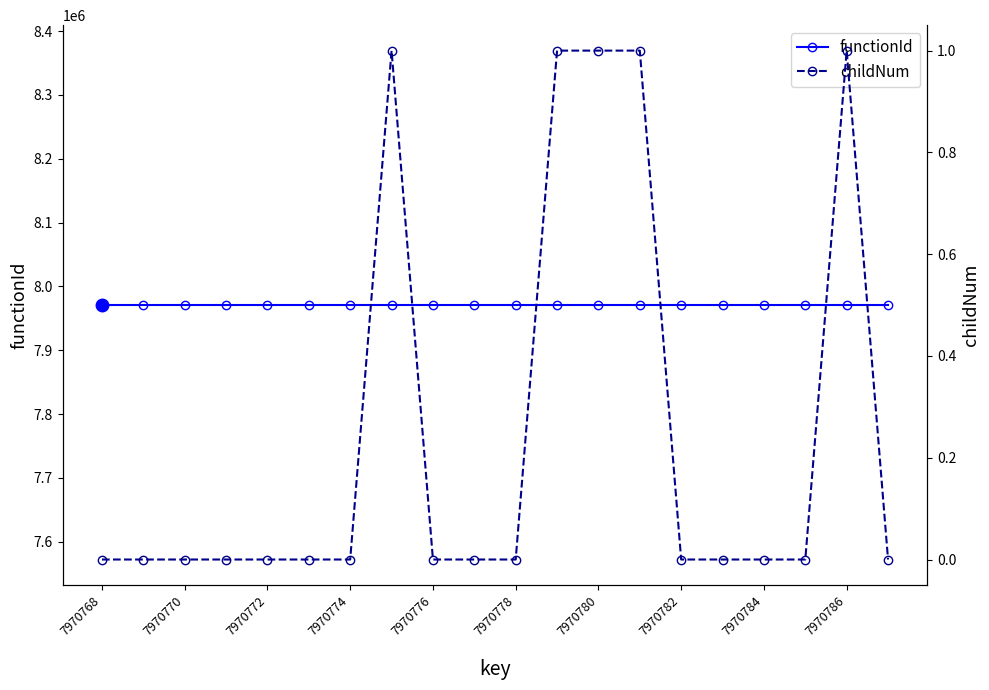

True or false: childNum has more than 2 points higher than both neighbors.

False